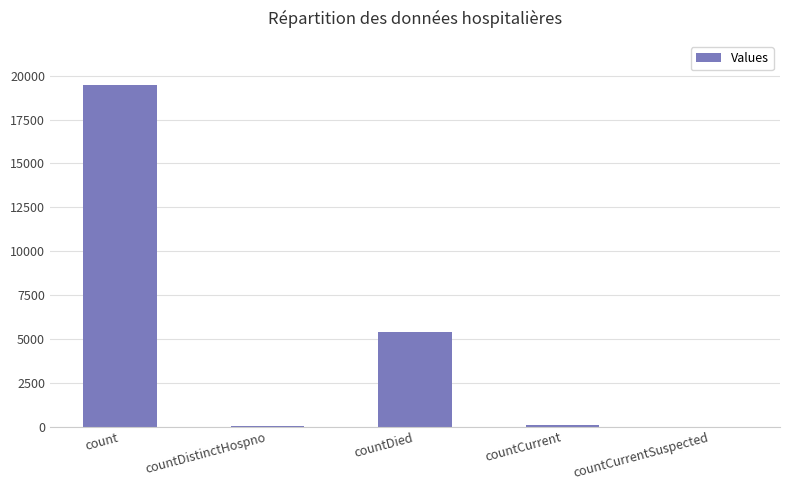

Which has a higher value, count or countDistinctHospno?

count